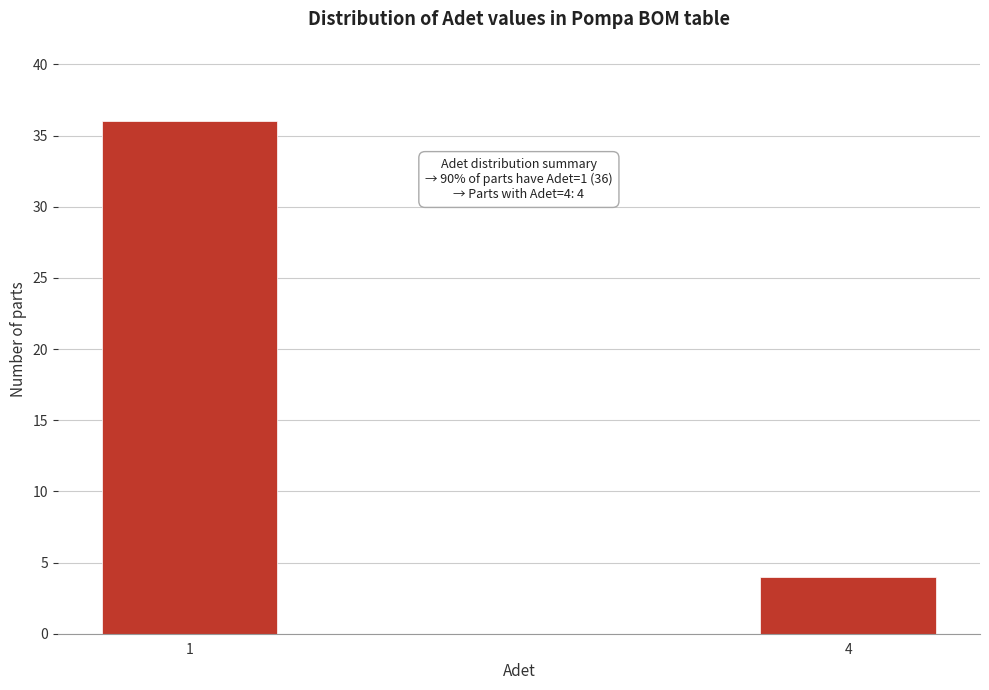

Reading left to right, list all the values displayed in this chart.

1=36	4=4